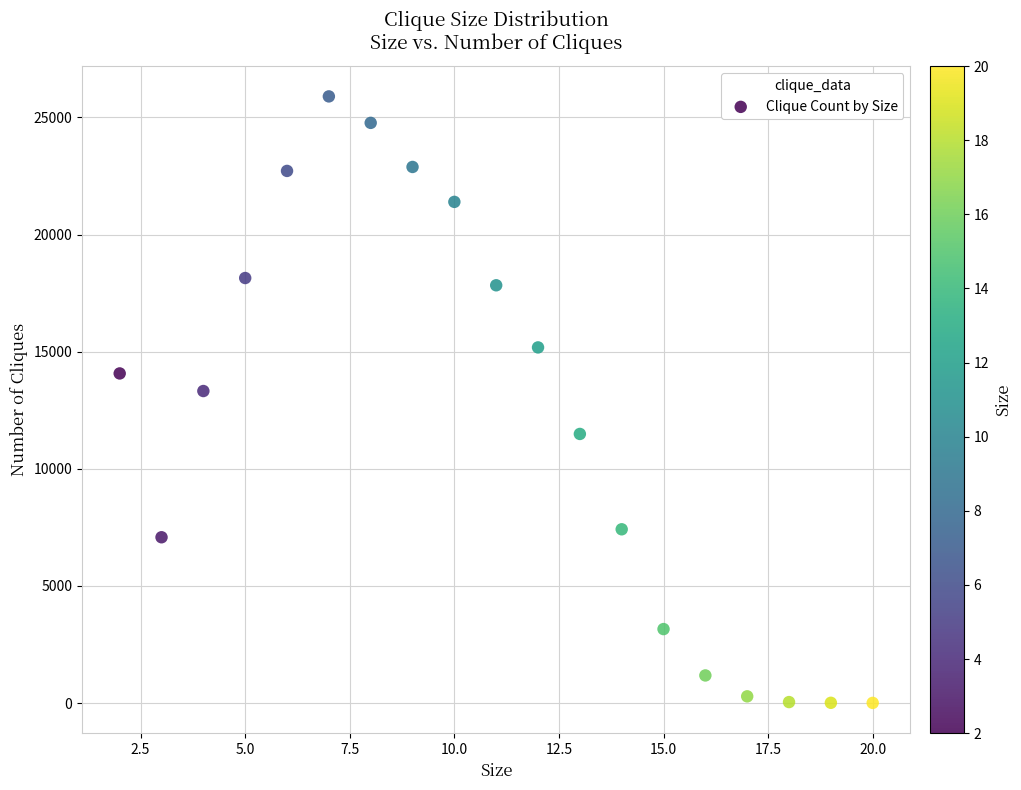

What is the range of Y values (max minus min)?

25890